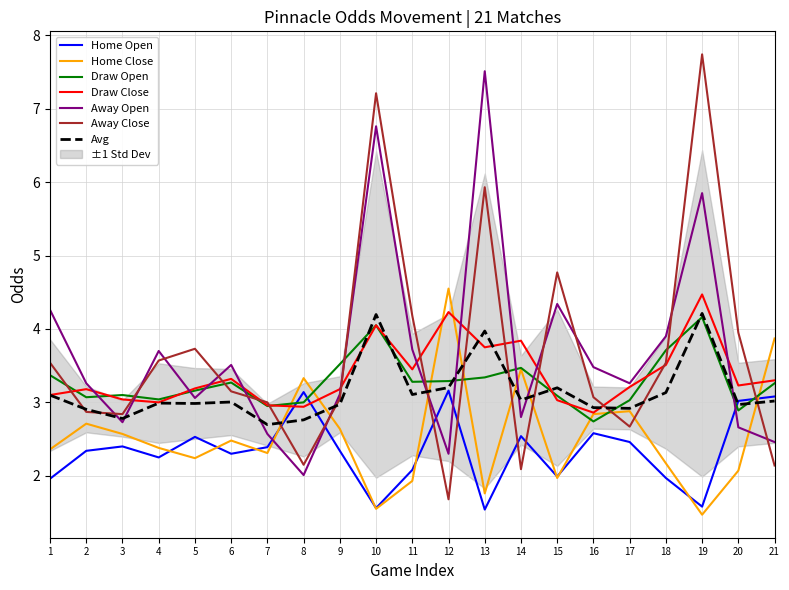

How many values in the Home Open series exceed 2?

15